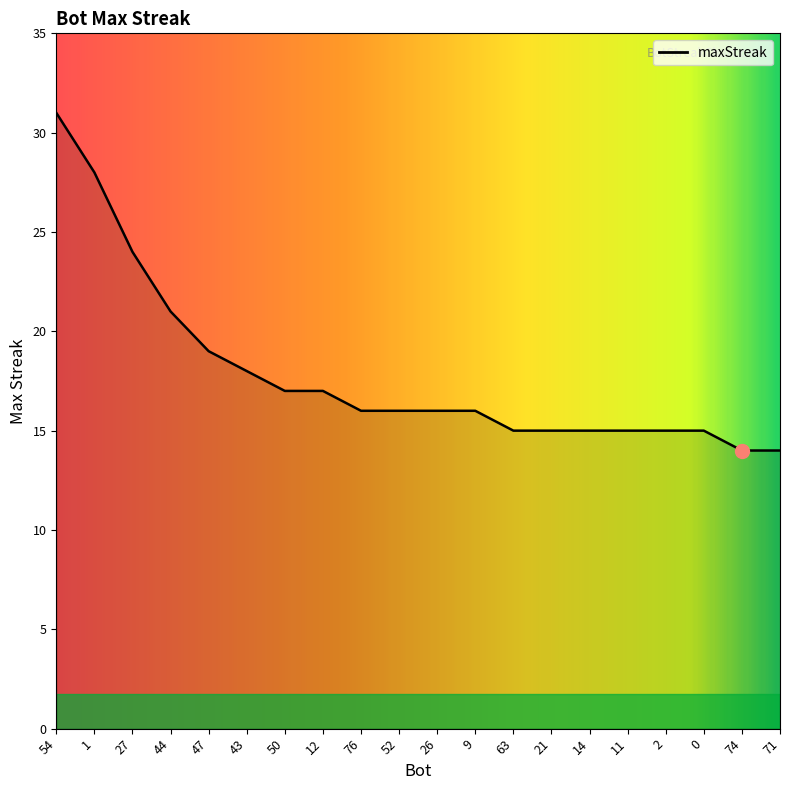

What is the greatest value displayed?

31